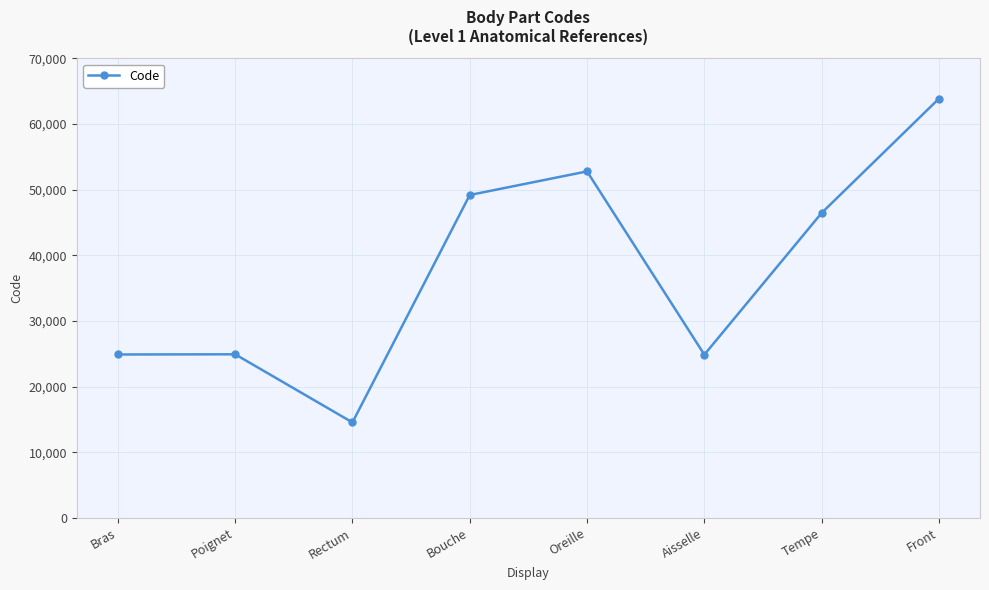

What is the sum of all values?

301498